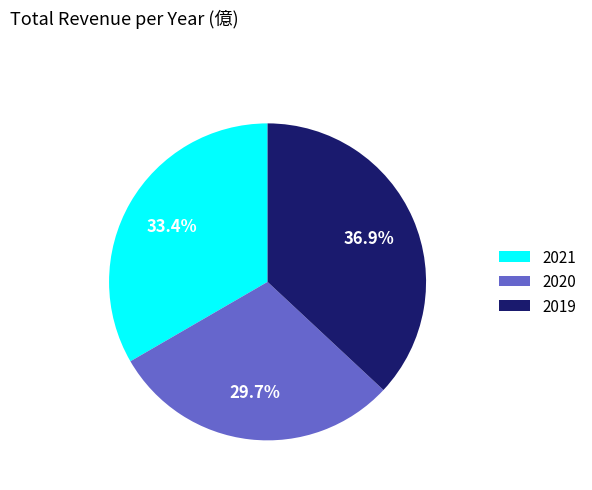

Is it true that 2020 is 30% of the pie?

True